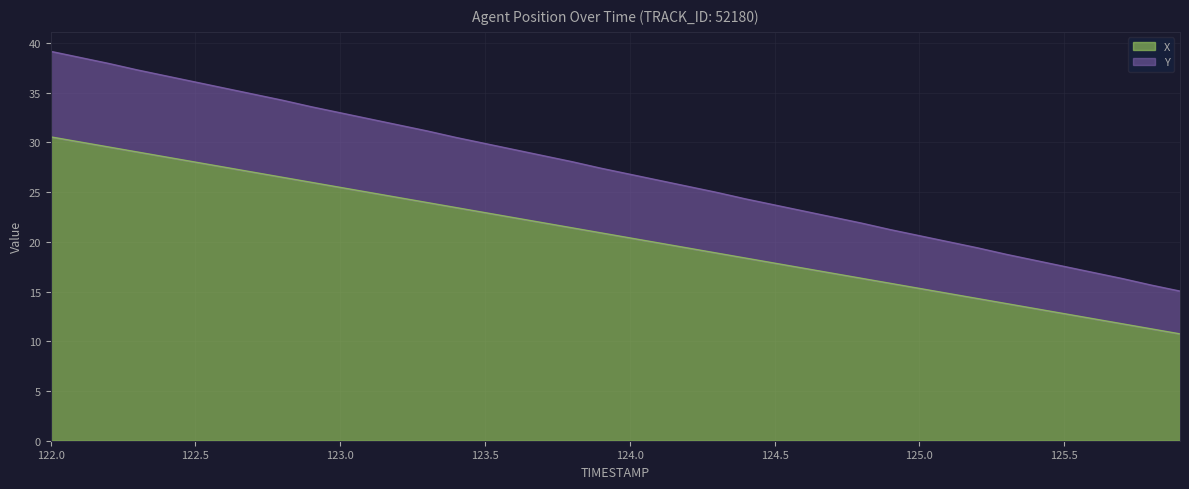

What is the lowest value of the X series?

10.7